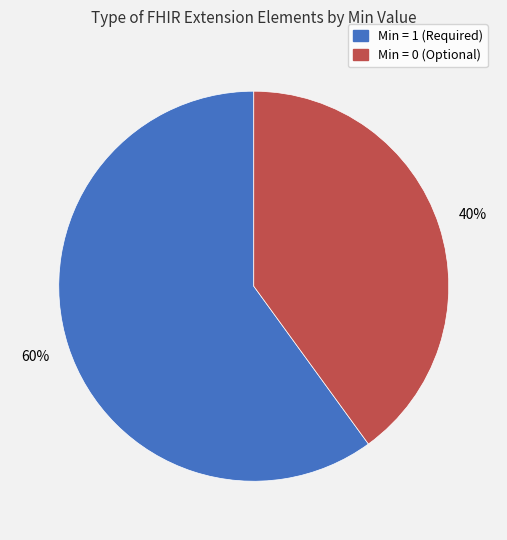

To the nearest percent, what is the difference between the largest and smallest slice percentages?

20%